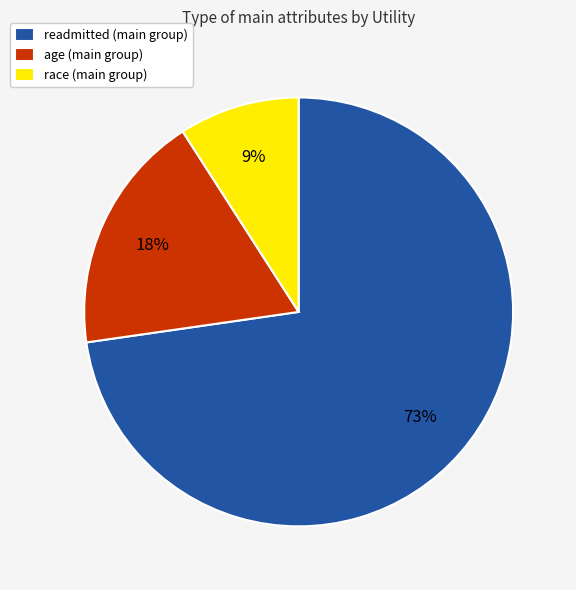

Combined, do readmitted (main group) and race (main group) account for over 50%?

Yes